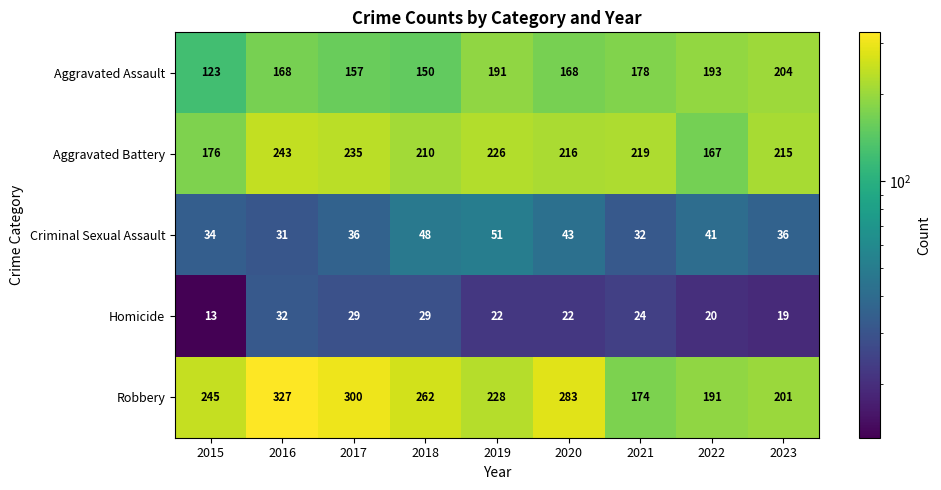

How many categories are shown in the chart?

9